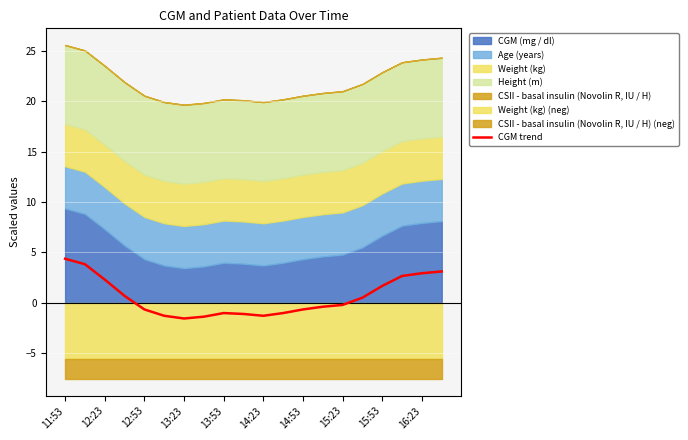

Is it true that CGM trend equals 4.4 at 11:53?

True